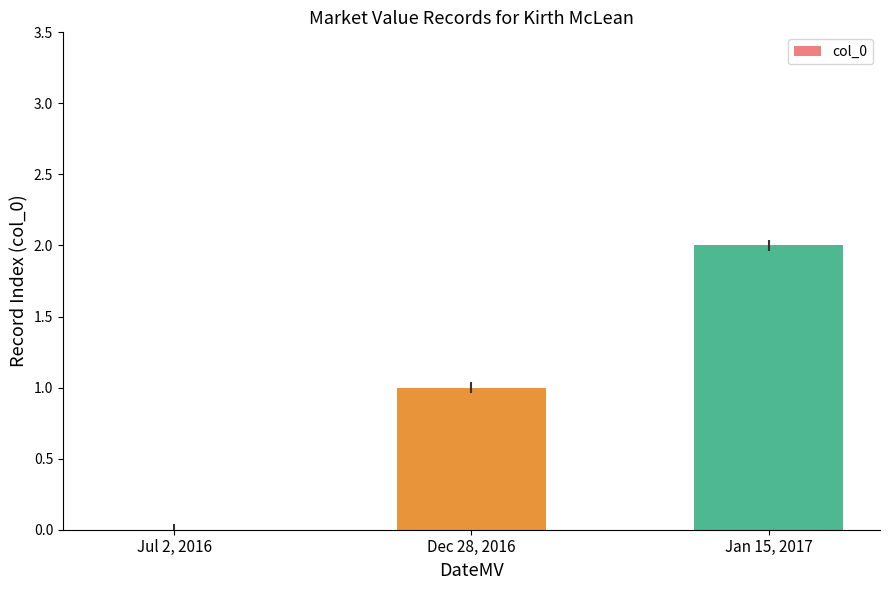

What is the maximum value shown in the chart?

2